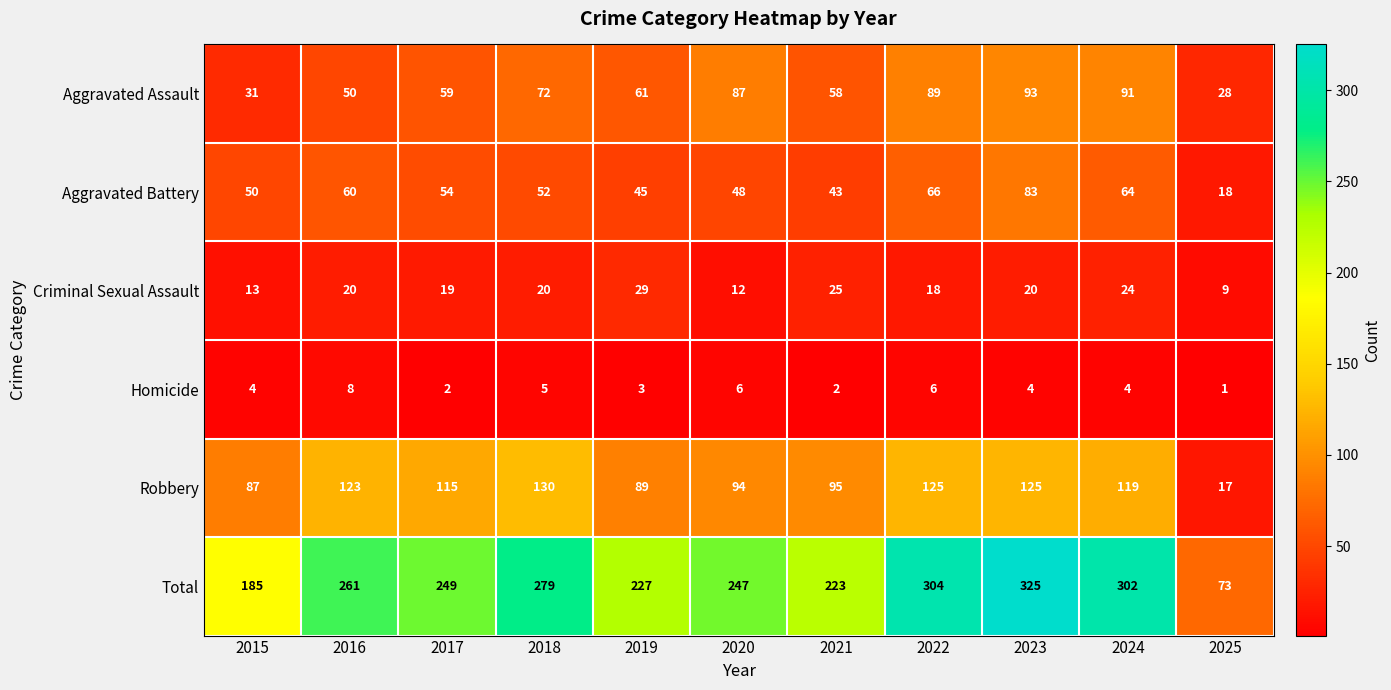

Which series changed the most between 2022 and 2025?

Total